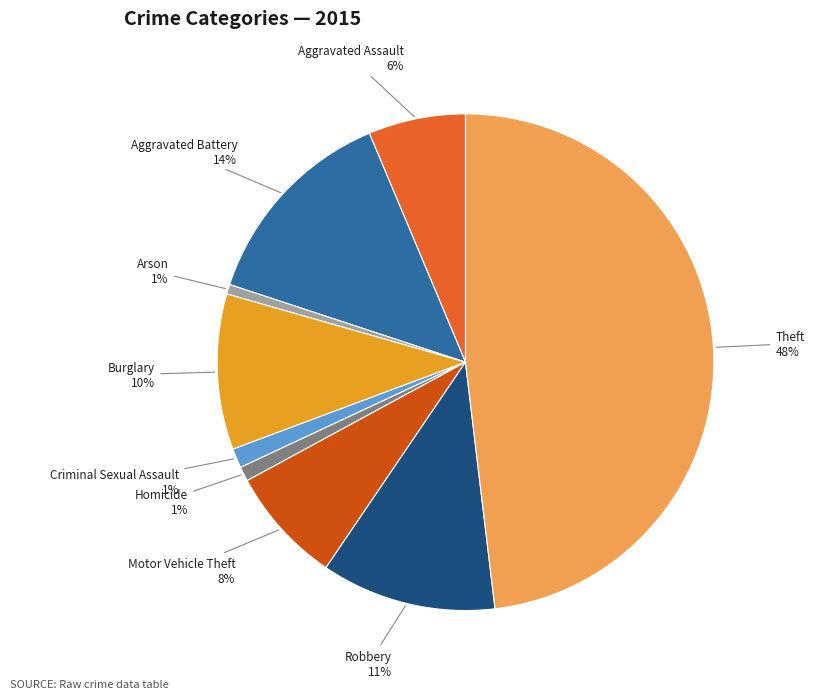

Which has a higher value, Criminal Sexual Assault or Aggravated Assault?

Aggravated Assault